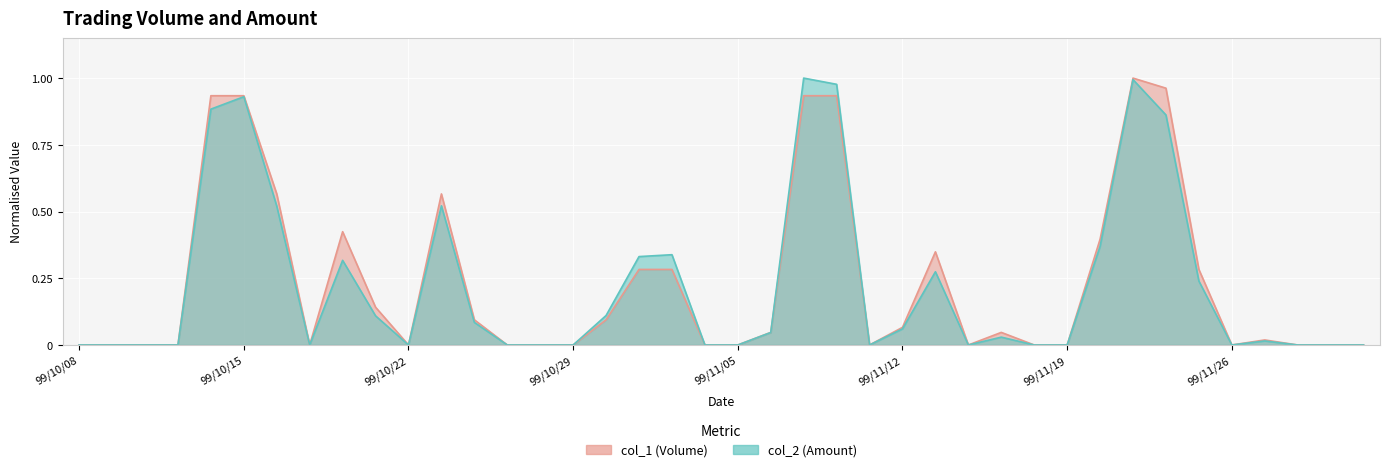

Rank the categories by col_2 value from lowest to highest.

99/10/08, 99/10/11, 99/10/12, 99/10/13, 99/10/19, 99/10/22, 99/10/27, 99/10/28, 99/10/29, 99/11/04, 99/11/05, 99/11/11, 99/11/16, 99/11/18, 99/11/19, 99/11/26, 99/11/30, 99/12/01, 99/12/02, 99/11/29, 99/11/17, 99/11/08, 99/11/12, 99/10/26, 99/10/21, 99/11/01, 99/11/25, 99/11/15, 99/10/20, 99/11/02, 99/11/03, 99/11/22, 99/10/18, 99/10/25, 99/11/24, 99/10/14, 99/10/15, 99/11/10, 99/11/23, 99/11/09